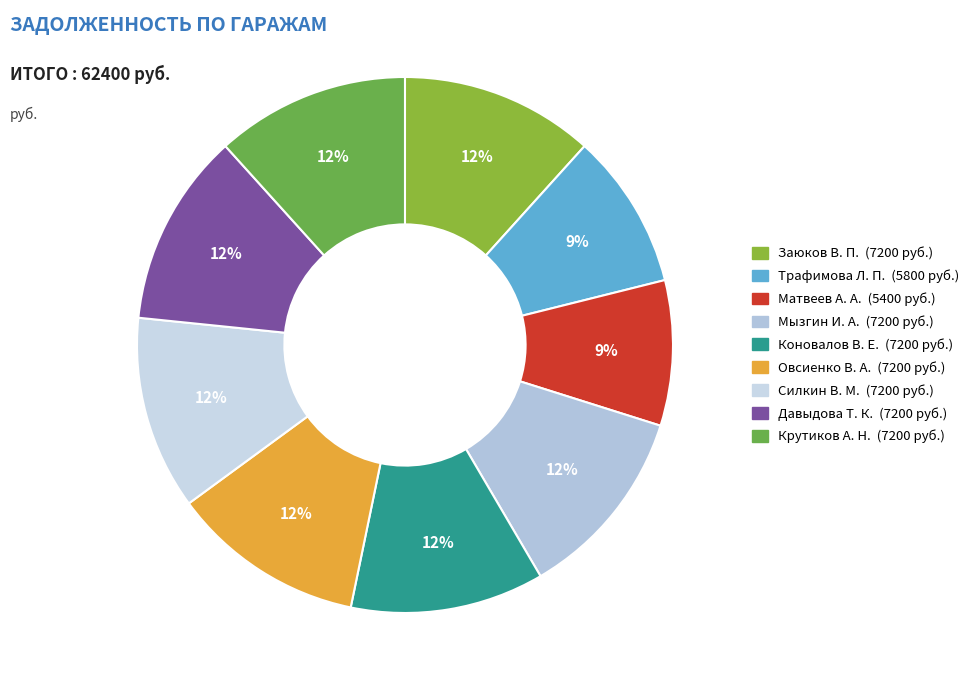

What is the change in value from Матвеев А. А. to Давыдова Т. К.?

+1800